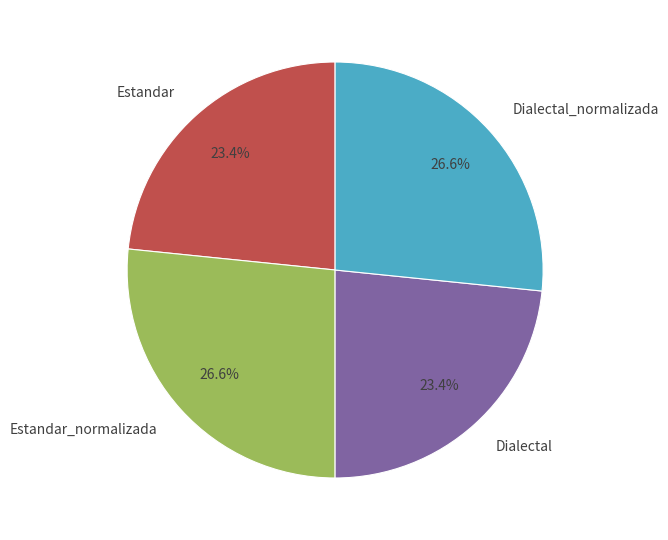

The Estandar slice represents 23% of the pie. True or false?

True